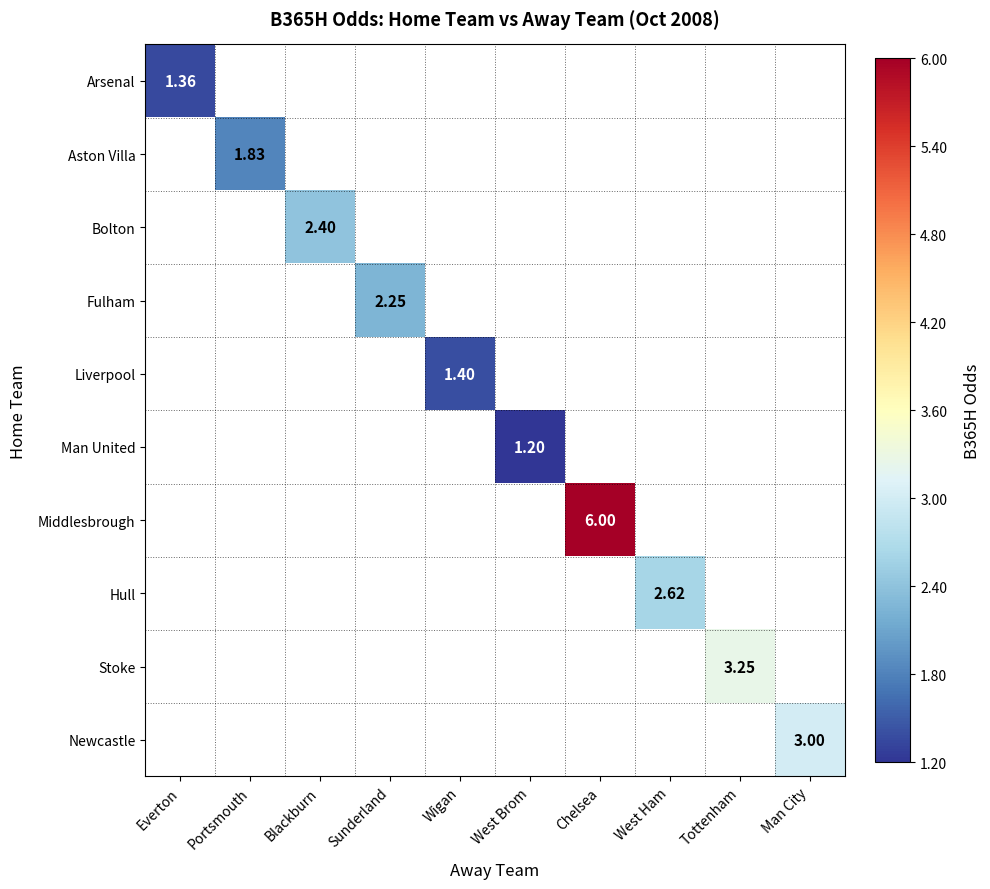

How many categories are shown in the chart?

10